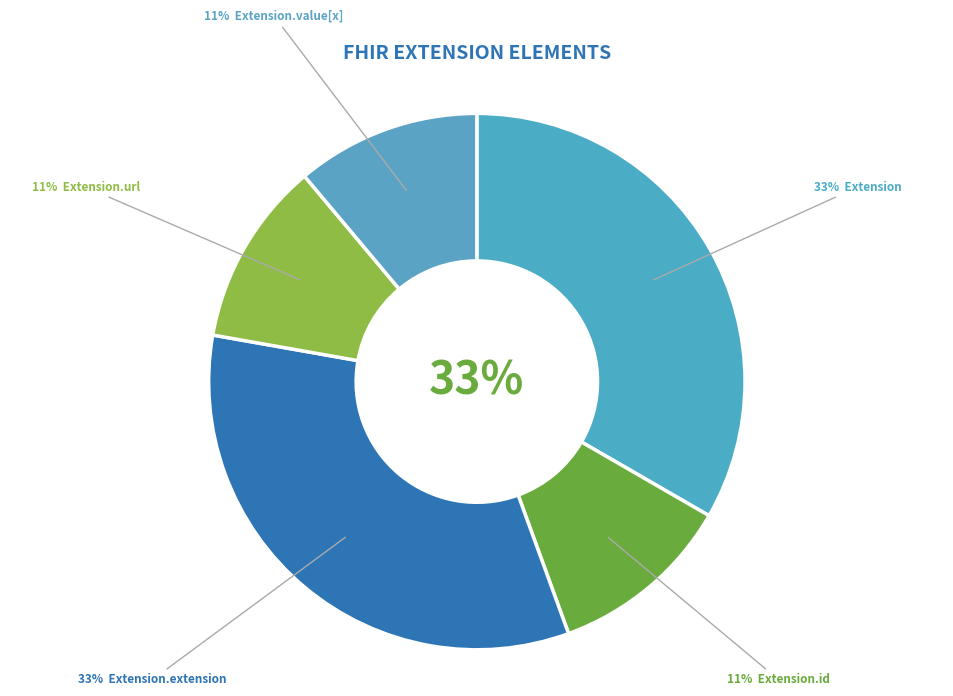

How many slices are in this pie chart?

5